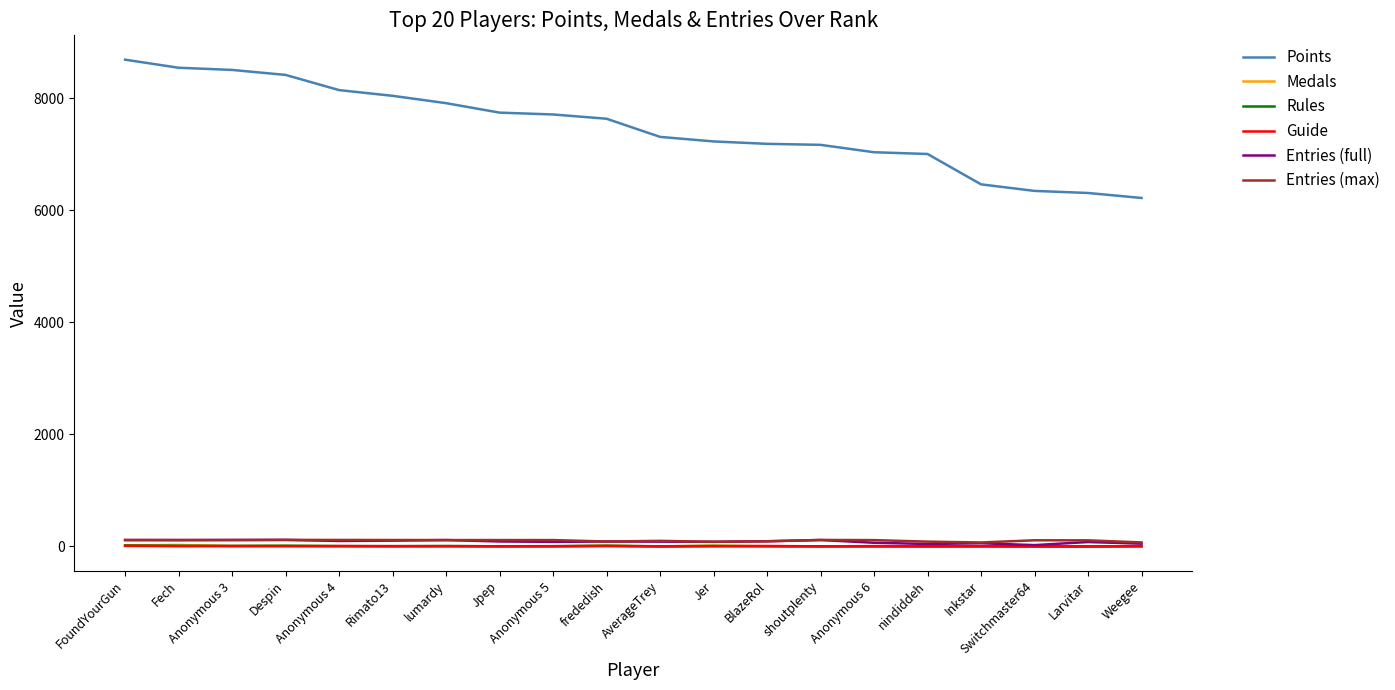

True or false: Points and Entries (full) intersect in this chart.

False